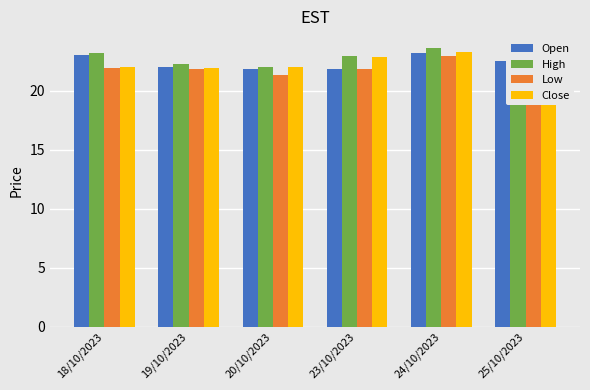

At which category is the sum across all series the highest?

24/10/2023